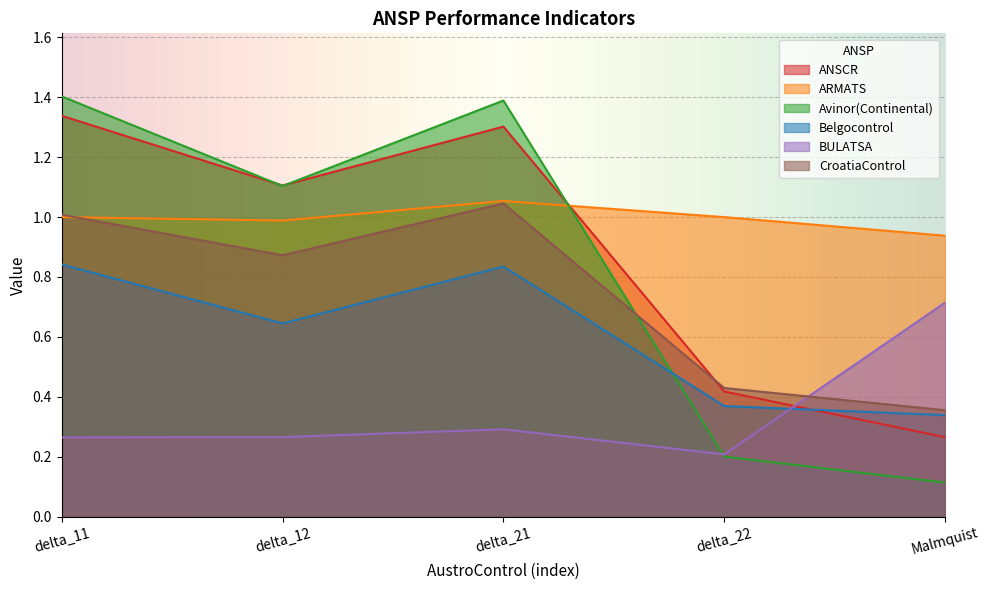

Between Malmquist and delta_21, which is larger?

delta_21